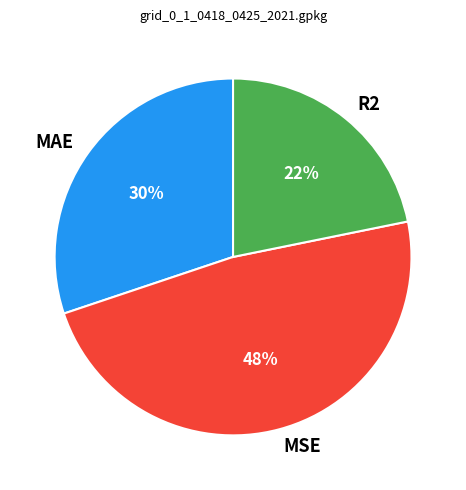

True or false: MSE accounts for 48% of the total.

True